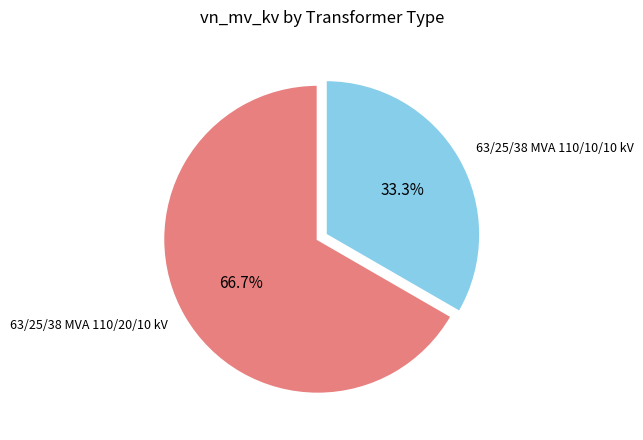

Is there any slice that represents more than half of the pie?

Yes